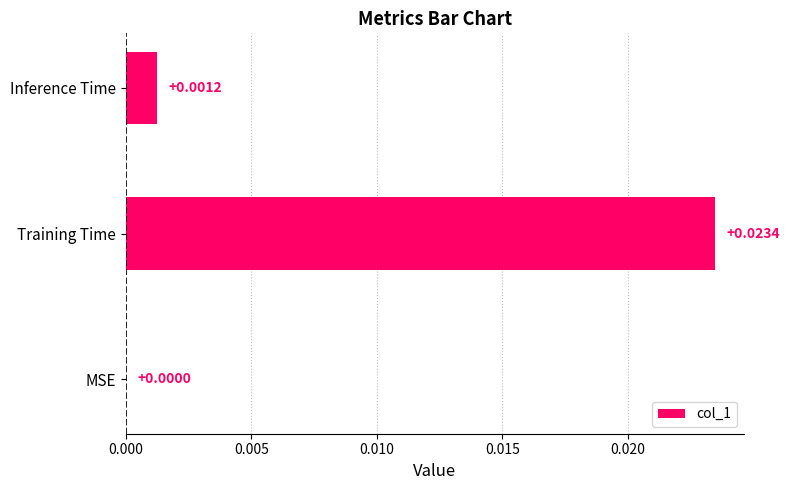

How many distinct data groups are displayed?

1